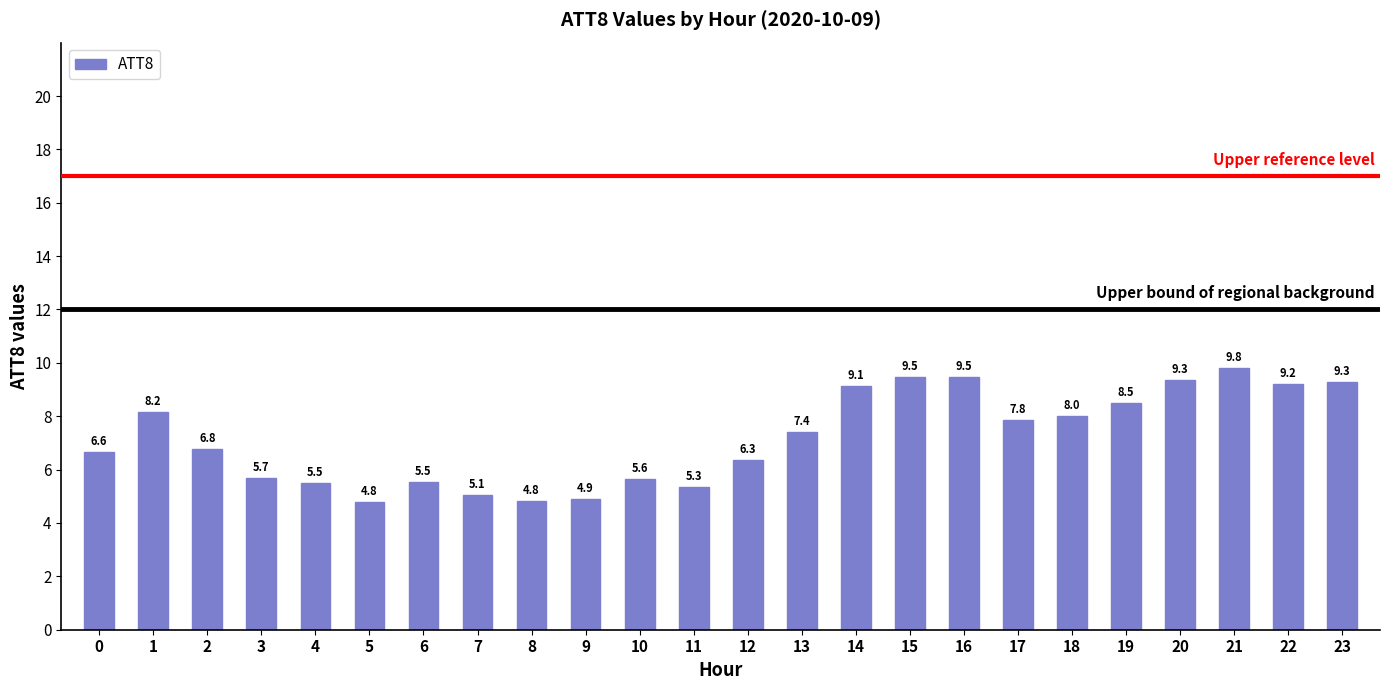

True or false: the data shows 3.8 at 1.

False